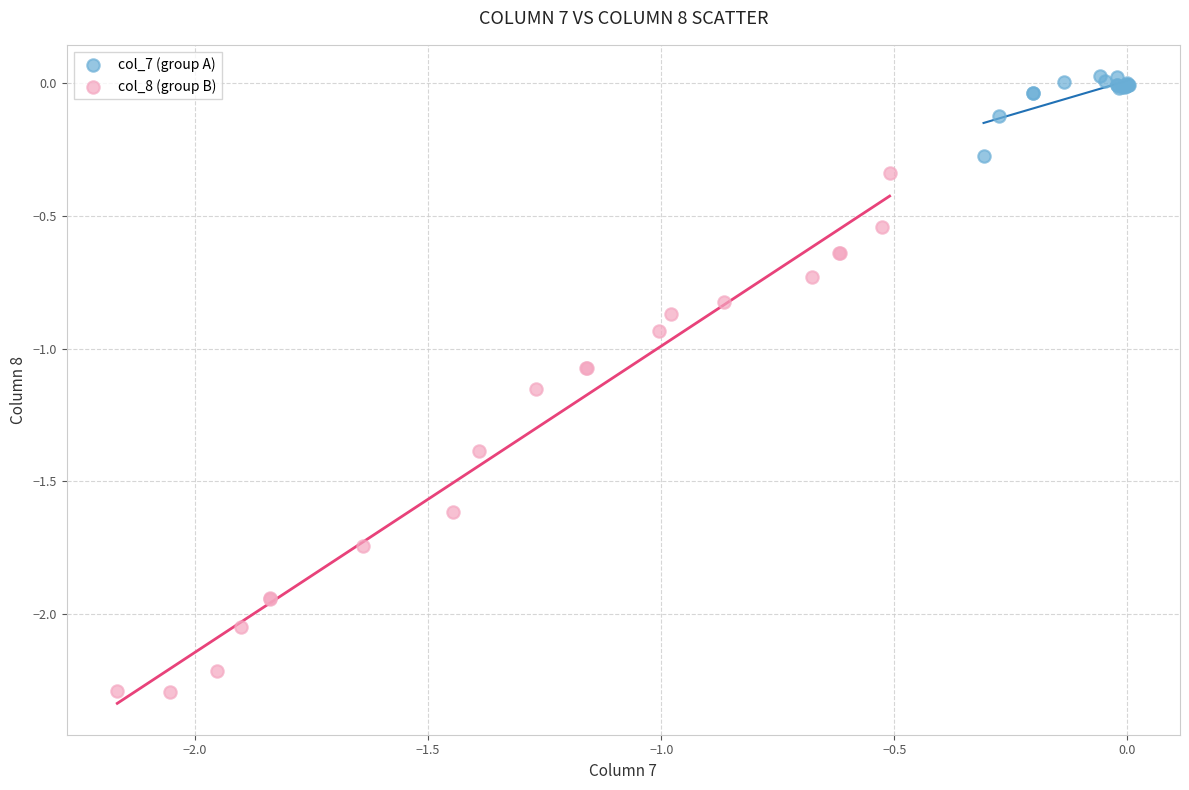

Which series has the largest Y range (max minus min)?

col_8 (group B)